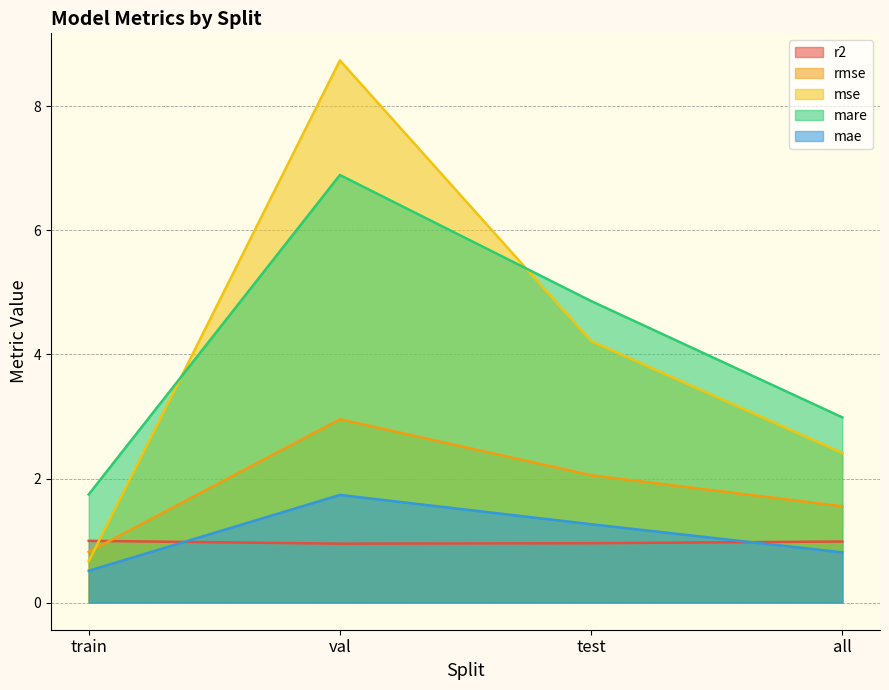

How many times do mse and mare cross each other?

2